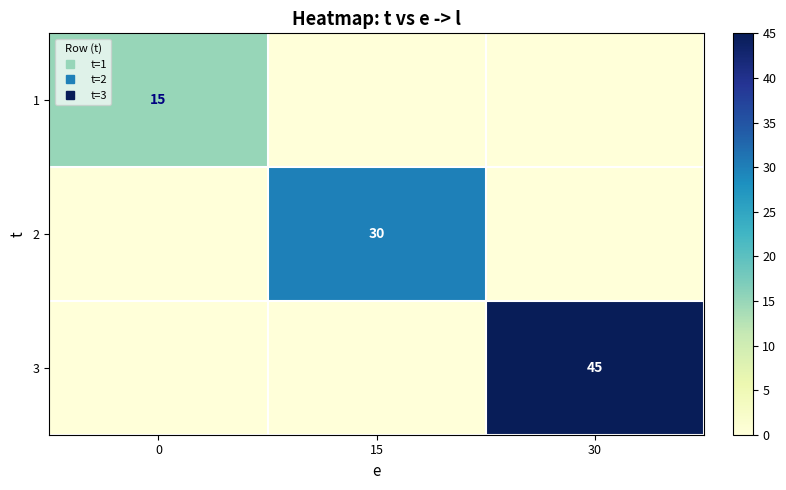

Is it true that 2 equals -19 at 30?

False